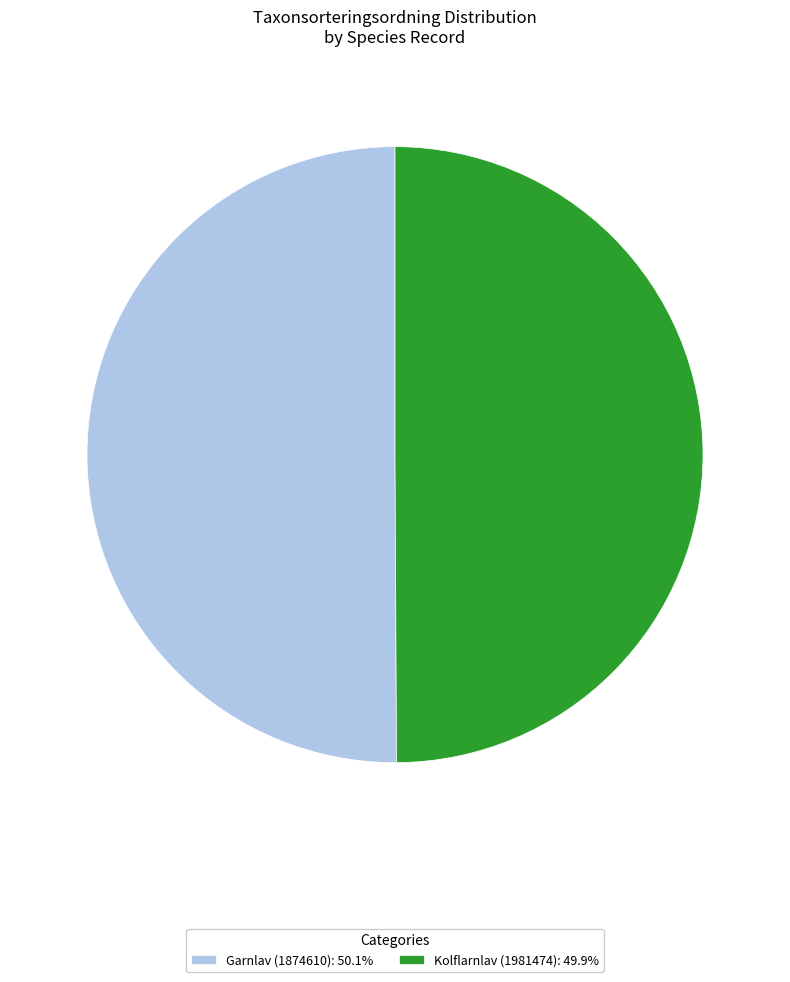

Combined, do Kolflarnlav (1981474): 49.9% and Garnlav (1874610): 50.1% account for over 50%?

Yes